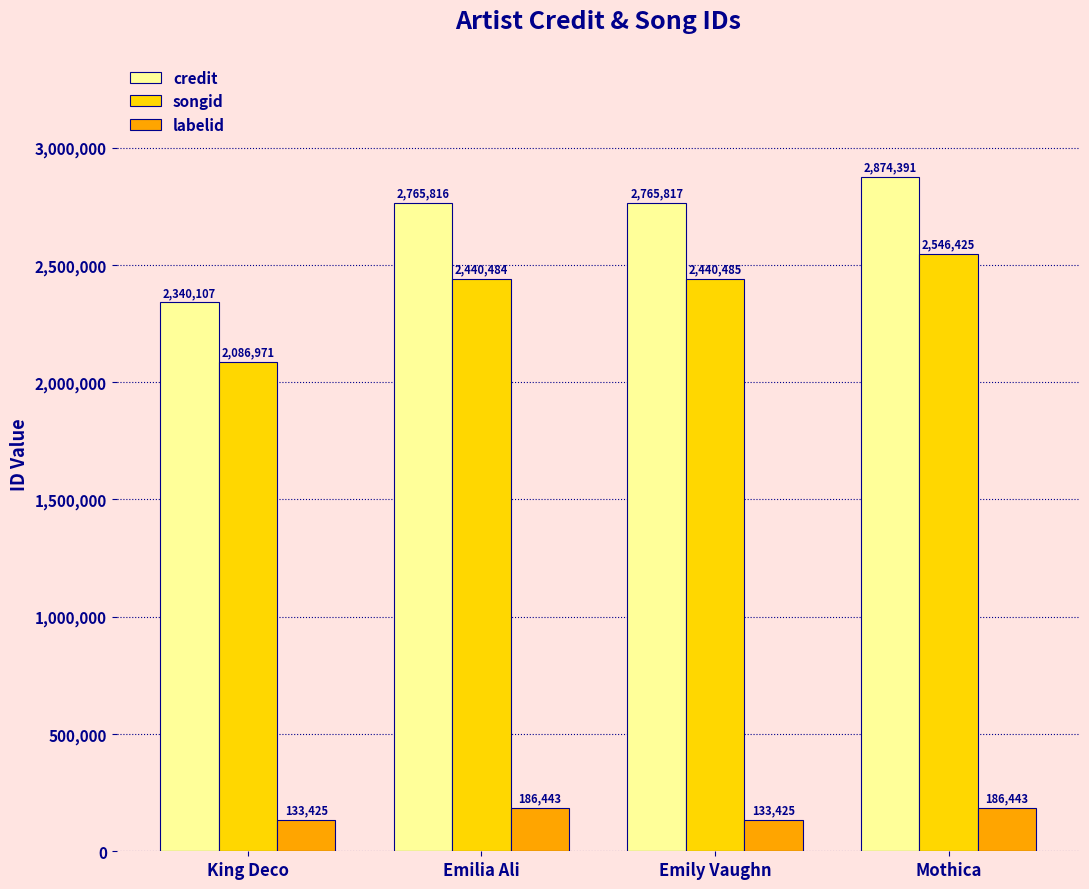

How many bars are there in total?

12